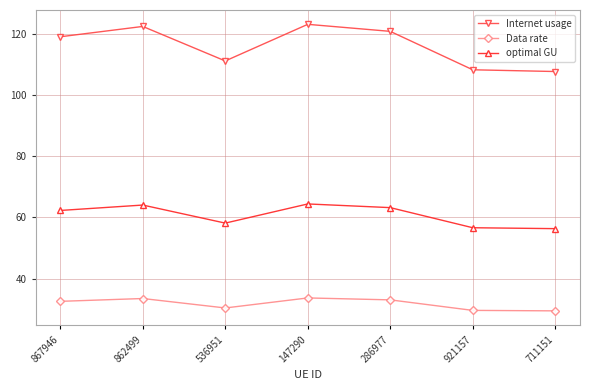

What is the sum of all optimal GU values?

424.9